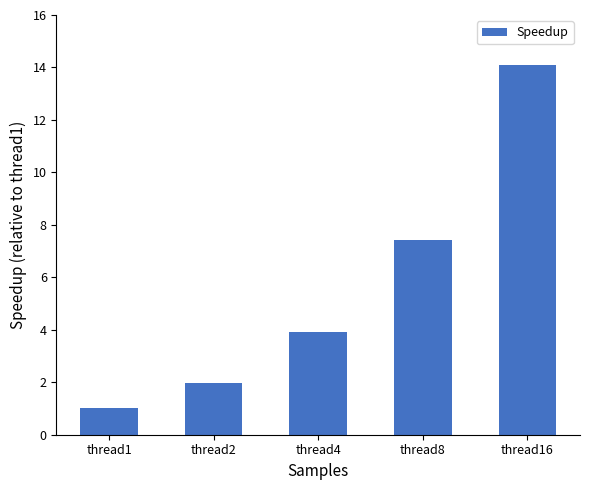

What is the value of the 1st bar from the left?

1.0